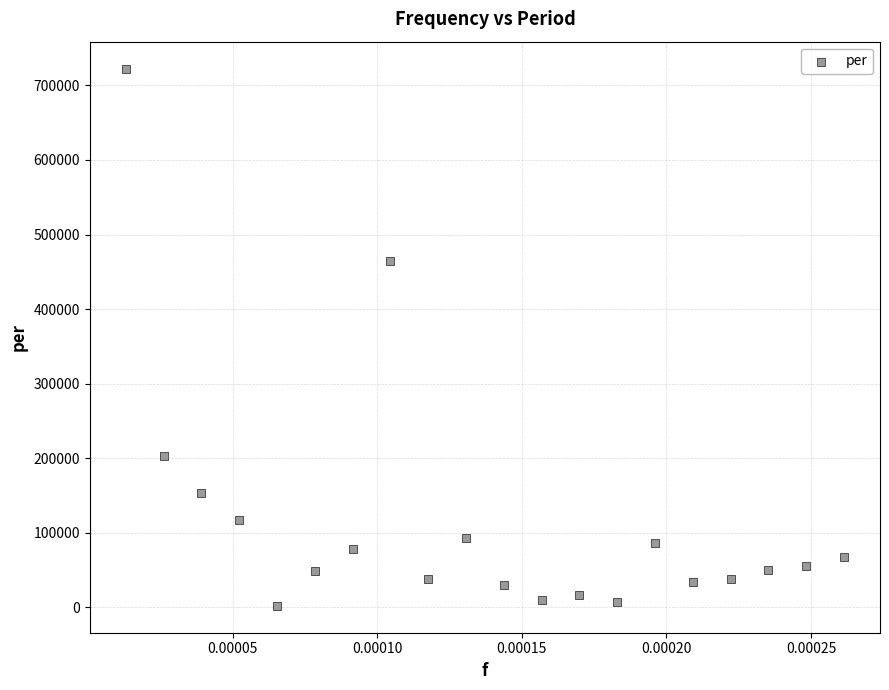

What Y value in the scatter plot is closest to 362280?

464868.7